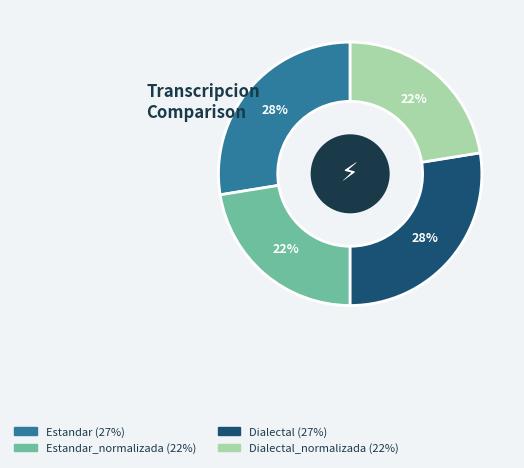

Is there any slice that represents more than half of the pie?

No